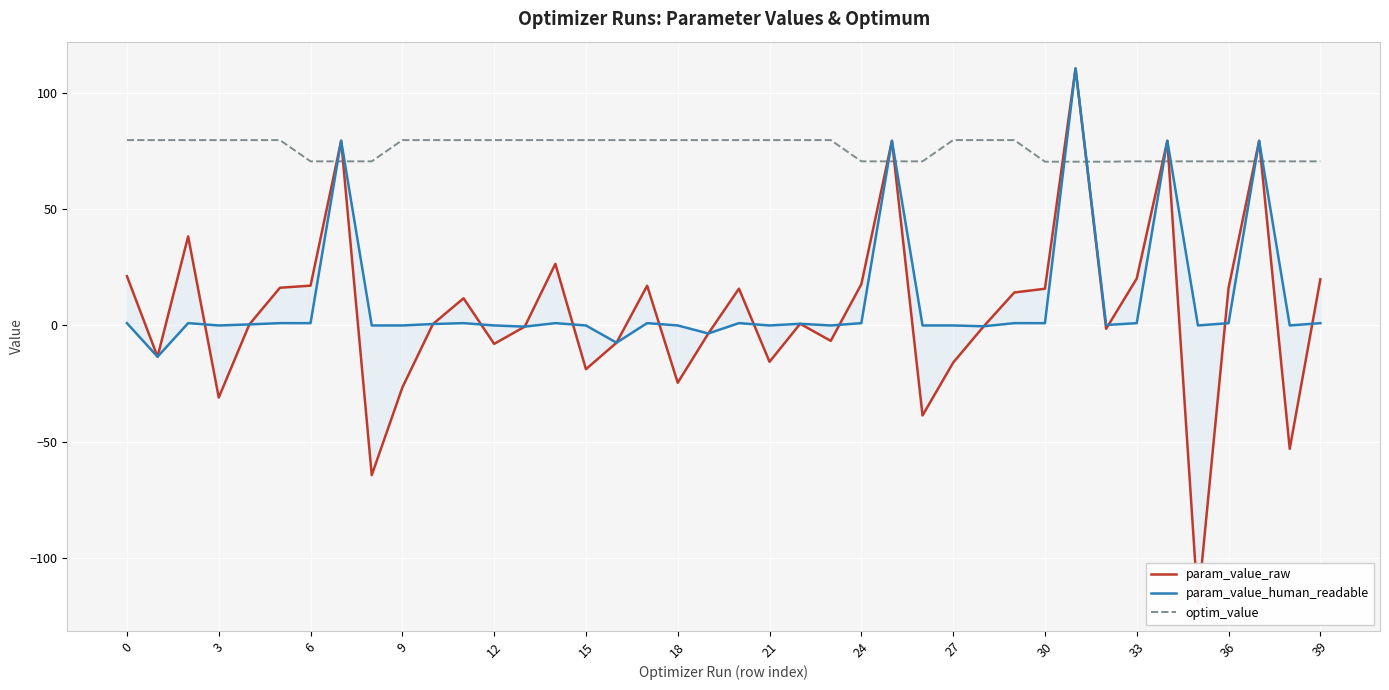

Does the chart display data point markers on the line(s)?

No